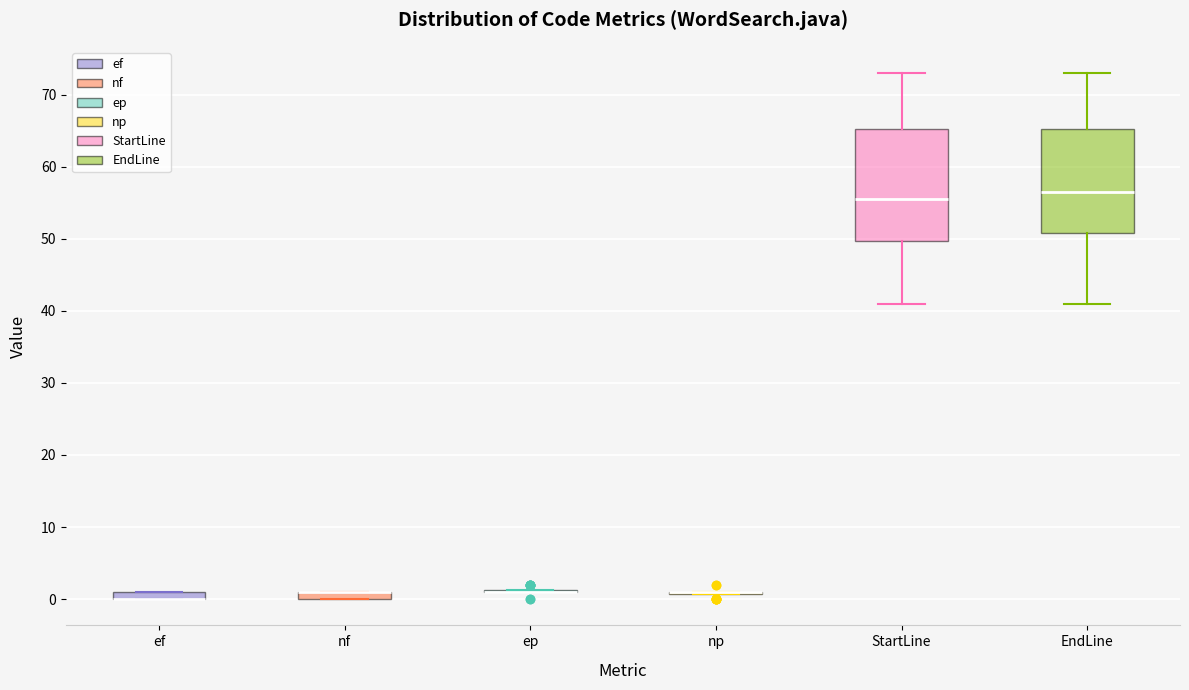

Comparing the boxes themselves (not the whiskers), which one is the tallest?

StartLine